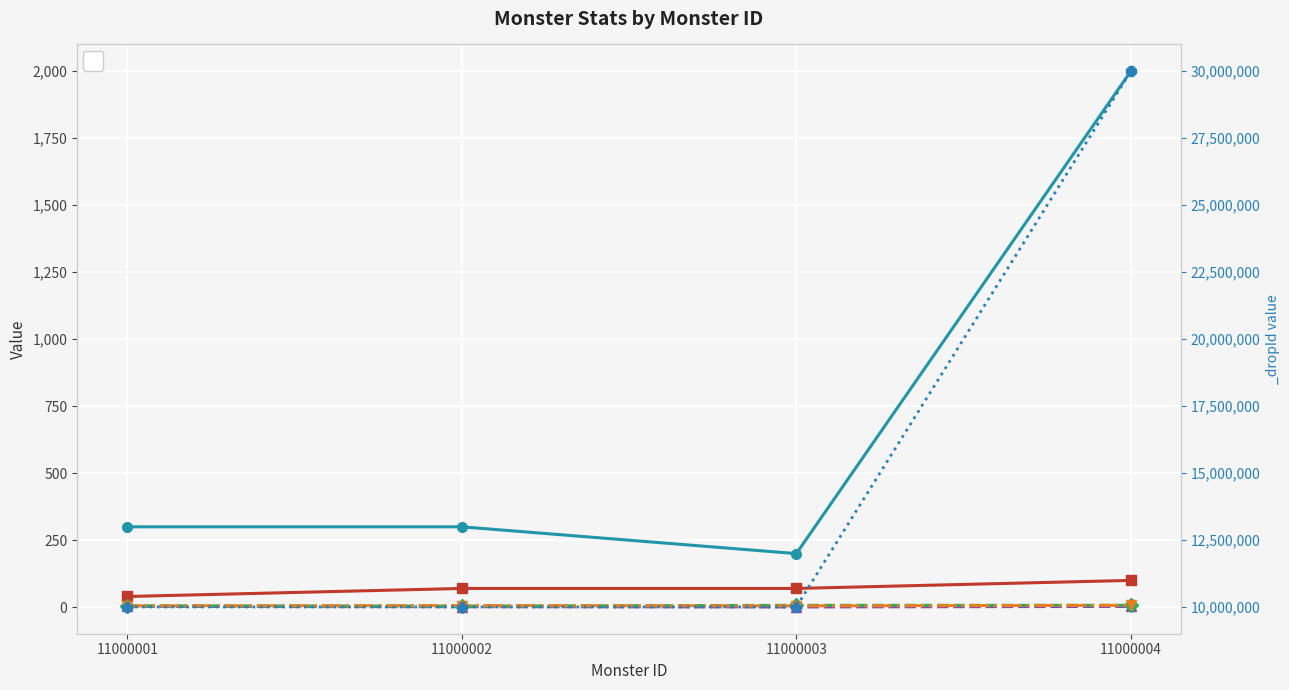

What is the greatest value displayed?

30000001